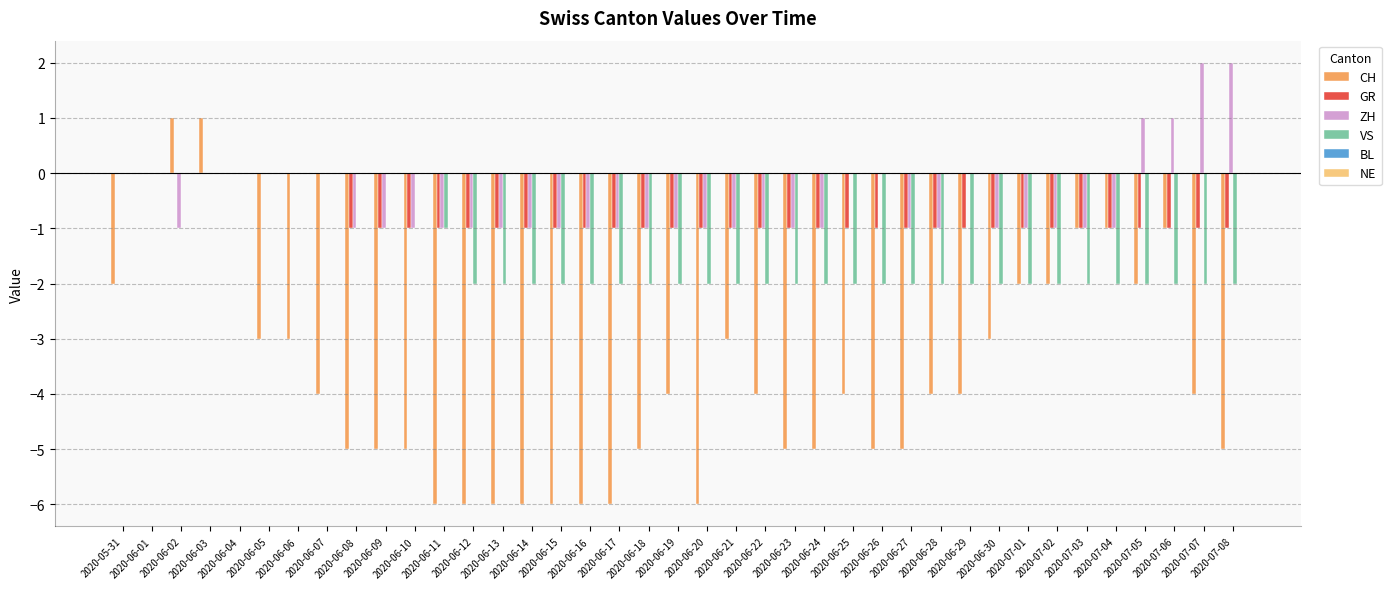

Is it true that ZH equals -2 at 2020-06-04?

False